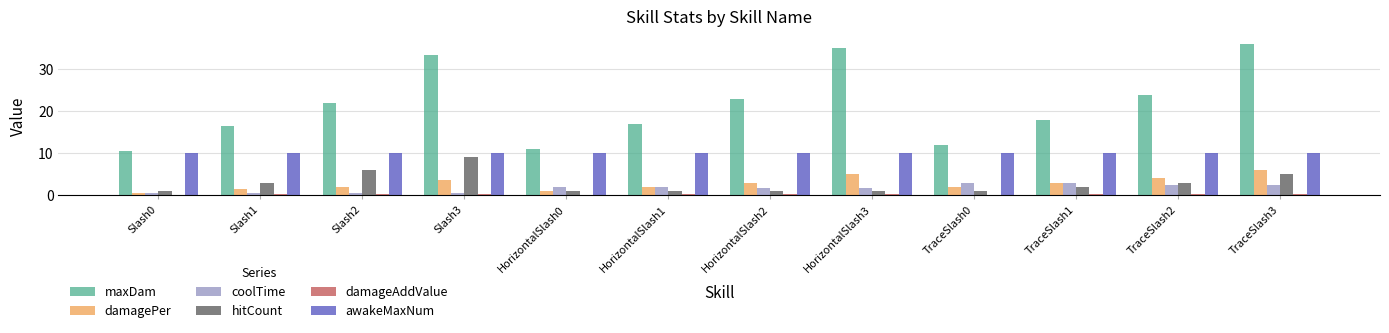

What is the greatest value displayed?

36.0